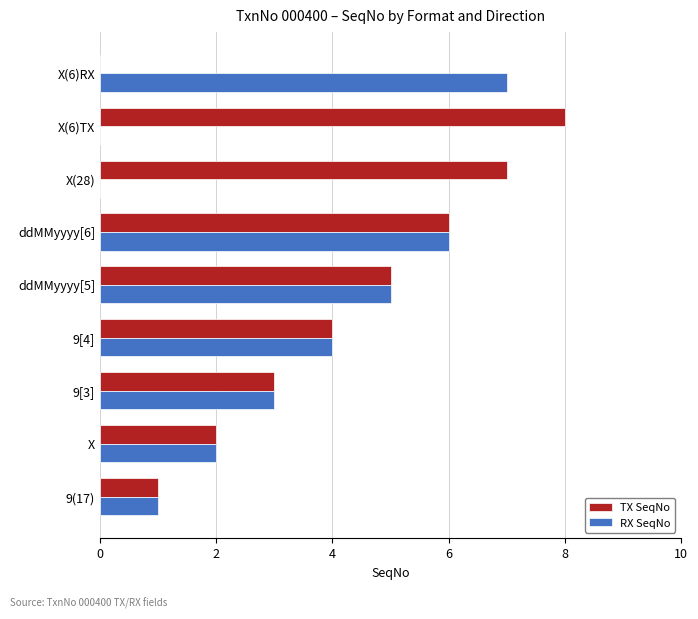

Which series has the largest total across all categories?

TX SeqNo